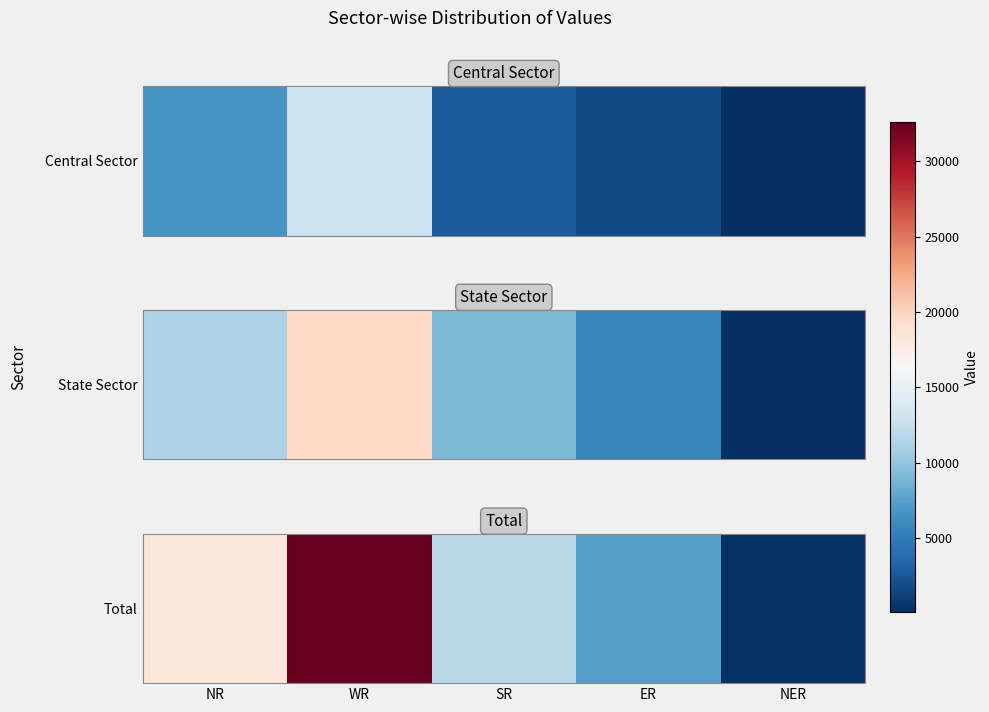

Rank the categories by value from lowest to highest.

NER, ER, SR, NR, WR